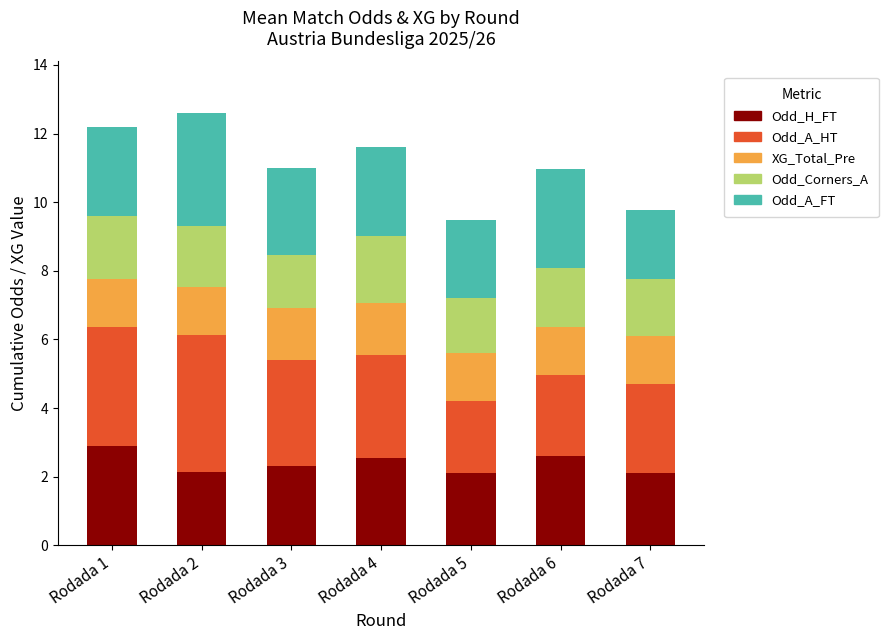

True or false: Odd_H_FT has a value of 2.9 at Rodada 1.

True